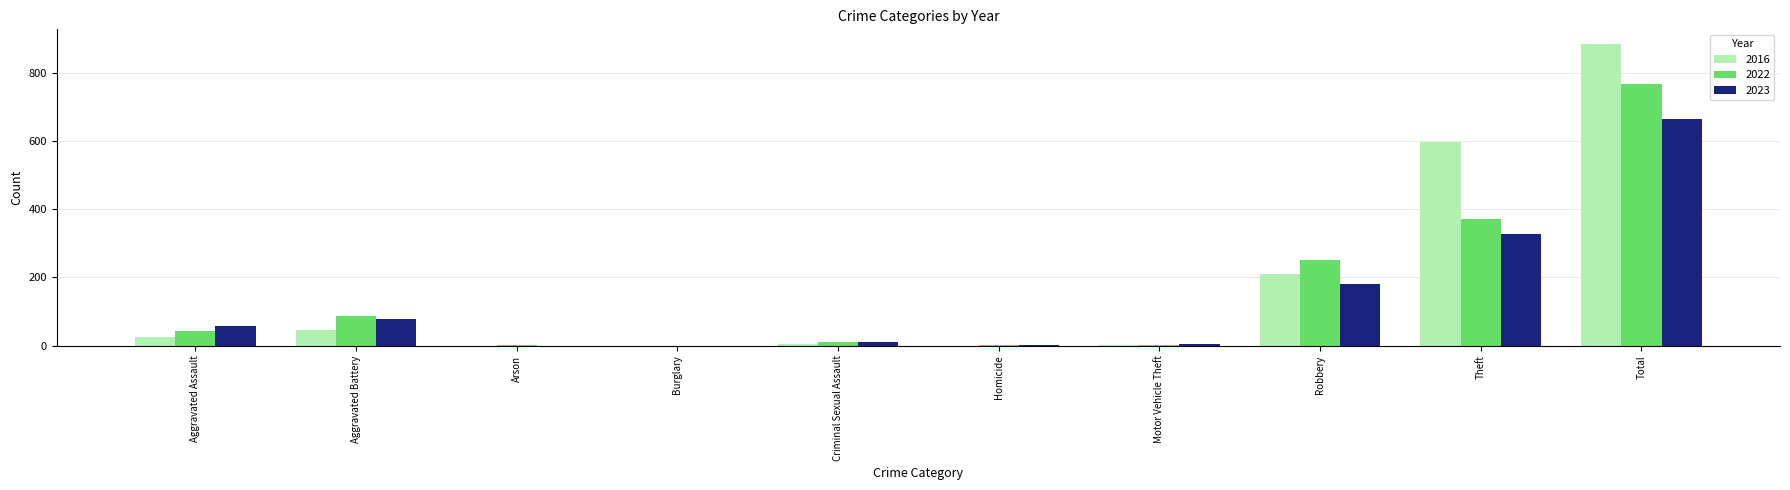

Where is 2016 nearest to the value 441?

Theft